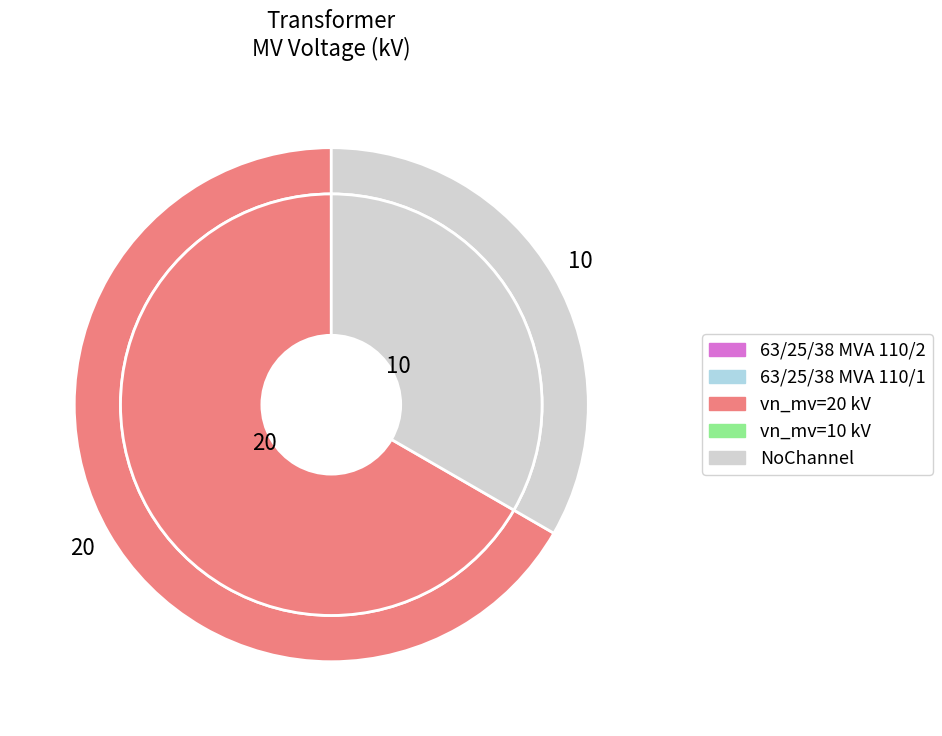

What percentage is the 63/25/38 MVA 110/10/10 kV slice, to the nearest percent?

33%